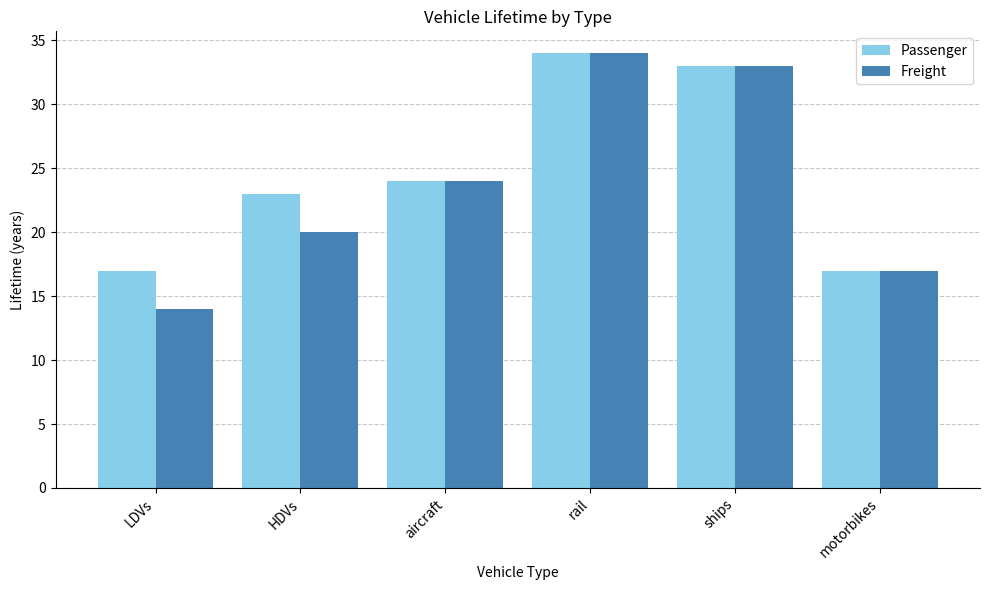

Which series has the widest spread of values?

Freight